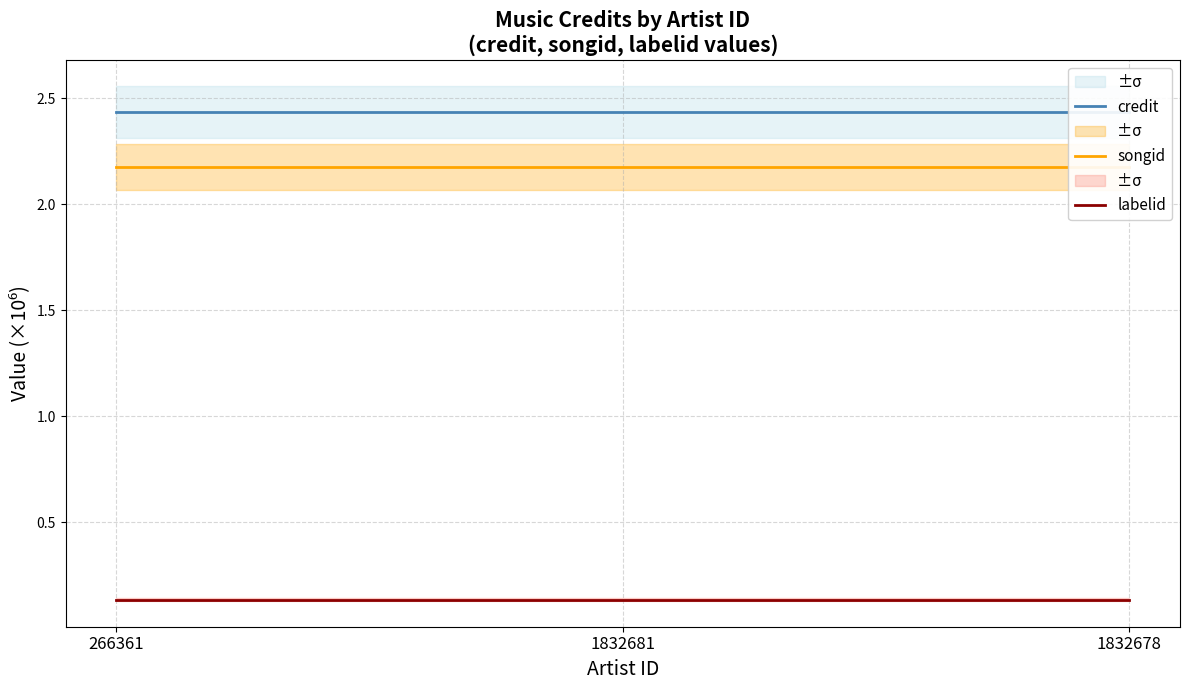

What is the average value of the labelid series?

0.1